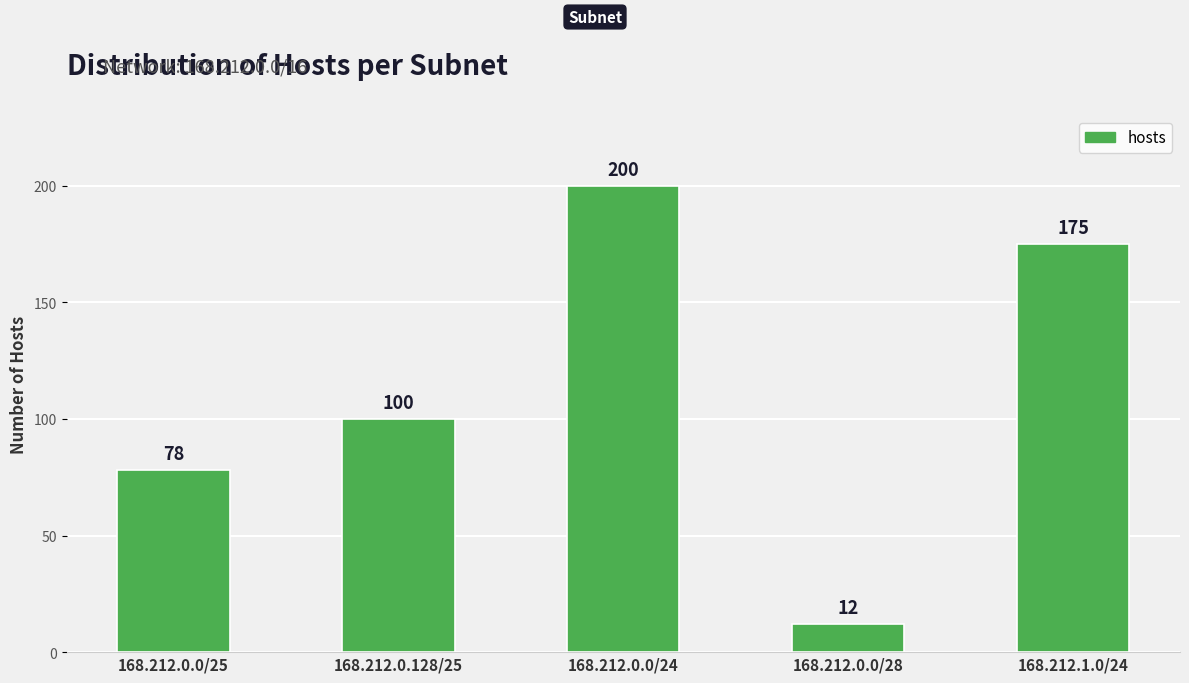

What is the sum of the values at 168.212.0.0/28 and 168.212.0.0/25?

90